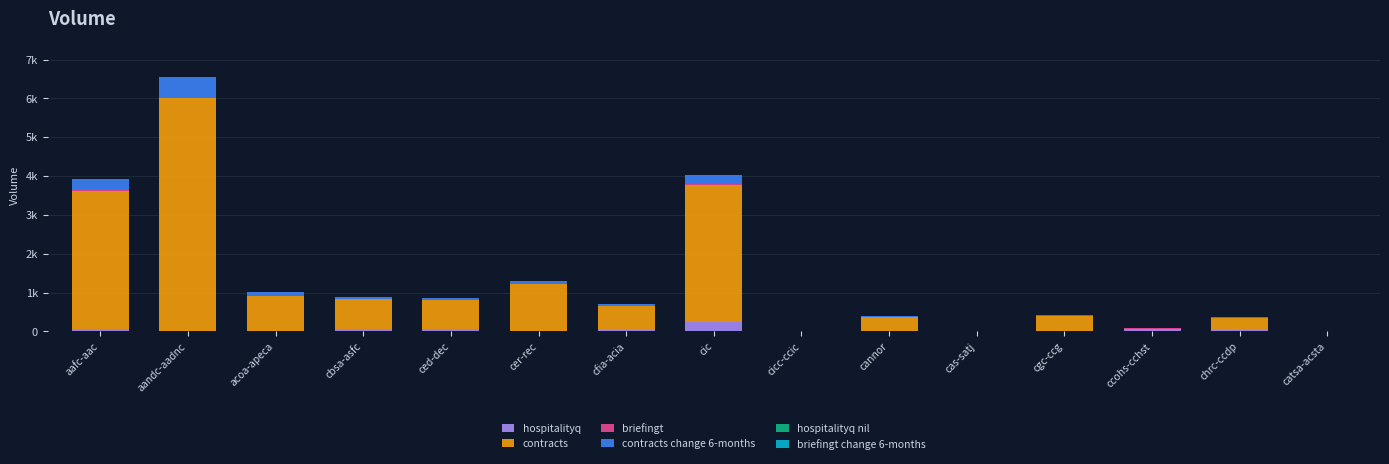

Rank the series at aandc-aadnc from highest to lowest value.

contracts, contracts change 6-months, hospitalityq, briefingt, hospitalityq nil, briefingt change 6-months